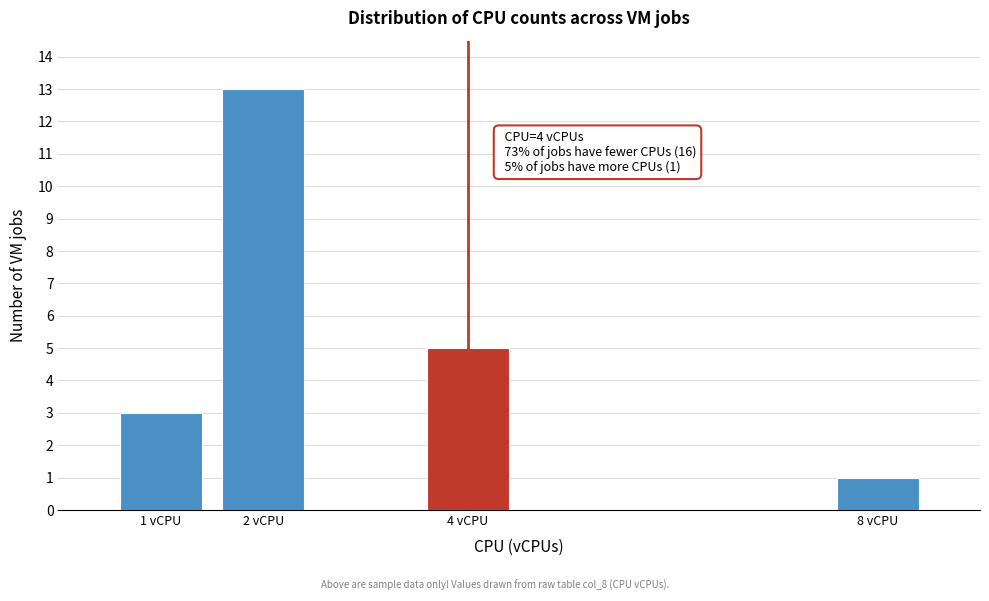

Reading right to left, list all the values displayed in this chart.

1	5	13	3